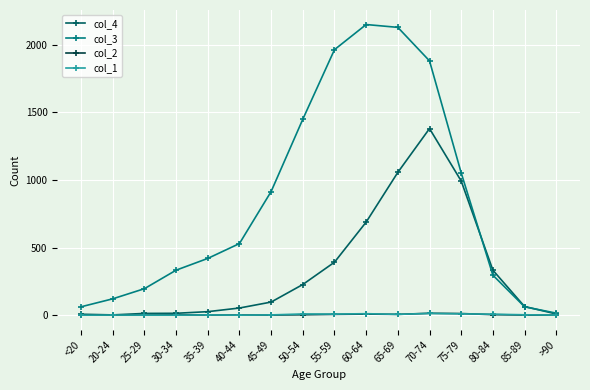

What position from the left is 55-59?

9